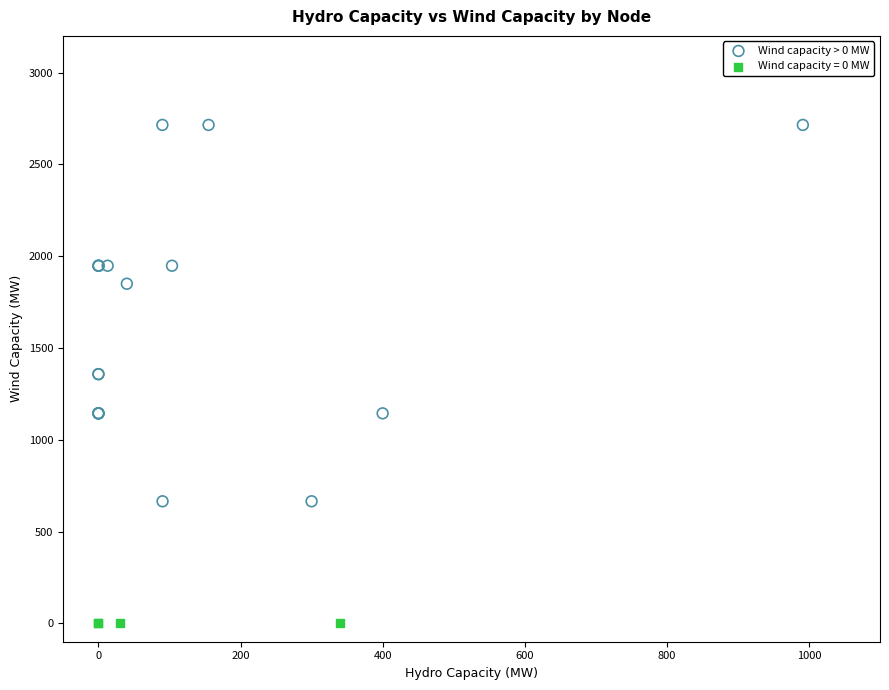

Which series reaches the minimum Y coordinate?

Wind capacity = 0 MW